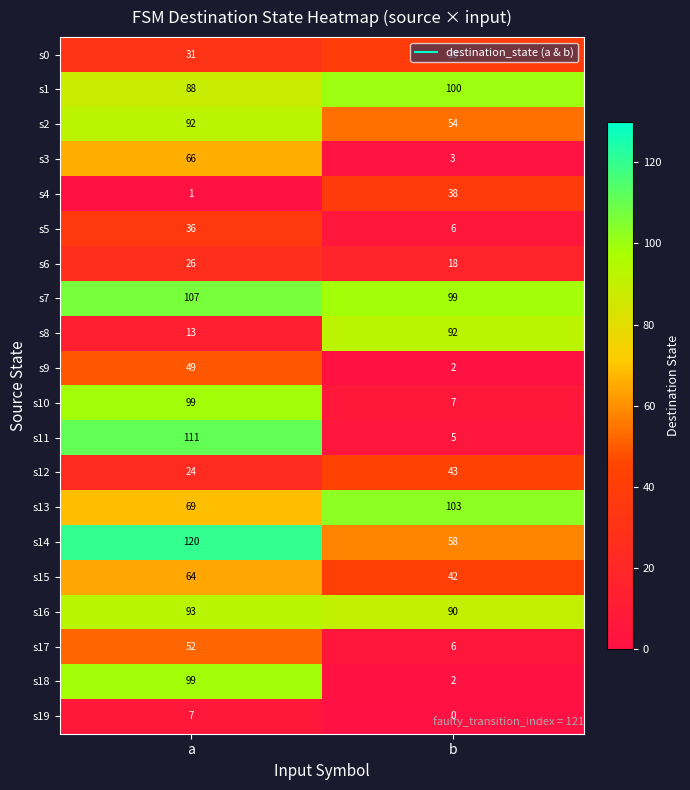

What is the approximate value of s4 at b, to the nearest 10?

40